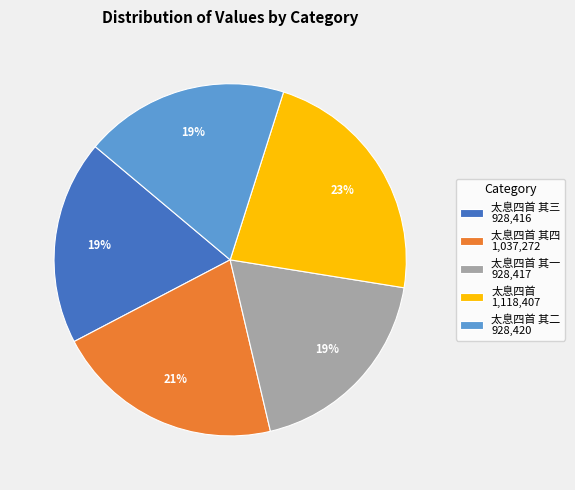

Which has a higher value, 太息四首 其四 1,037,272 or 太息四首 其二 928,420?

太息四首 其四 1,037,272